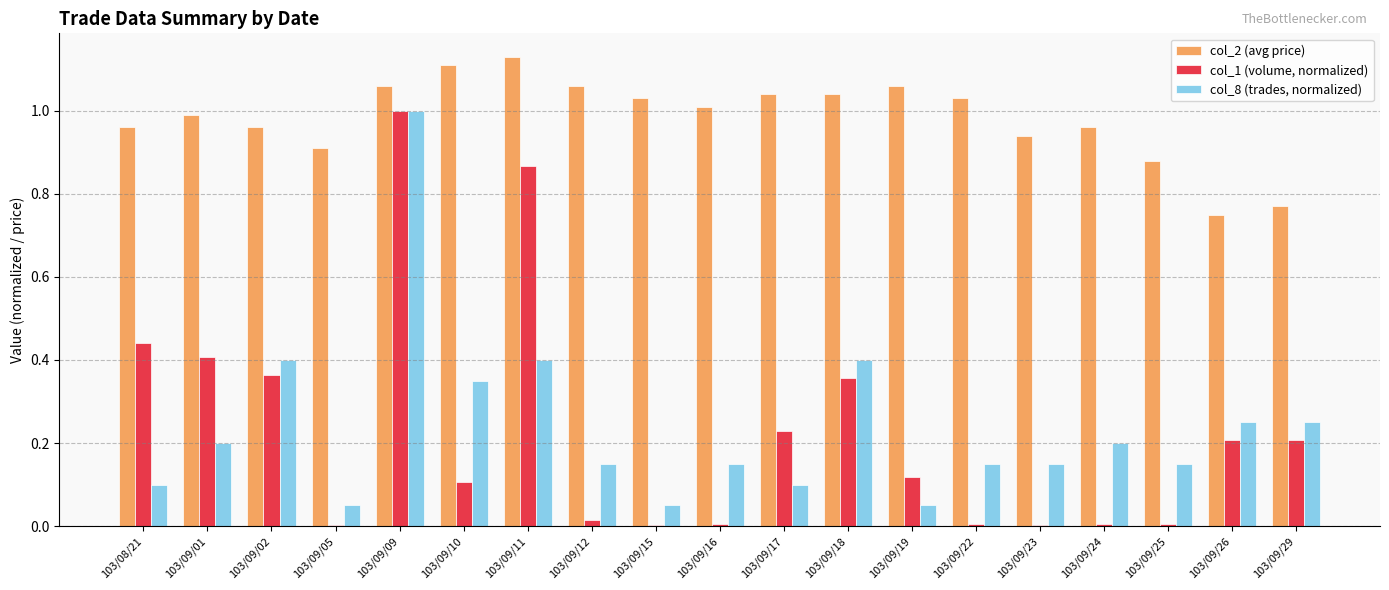

Between 103/09/01 and 103/09/09, which series saw the biggest shift?

col_8 (trades, normalized)